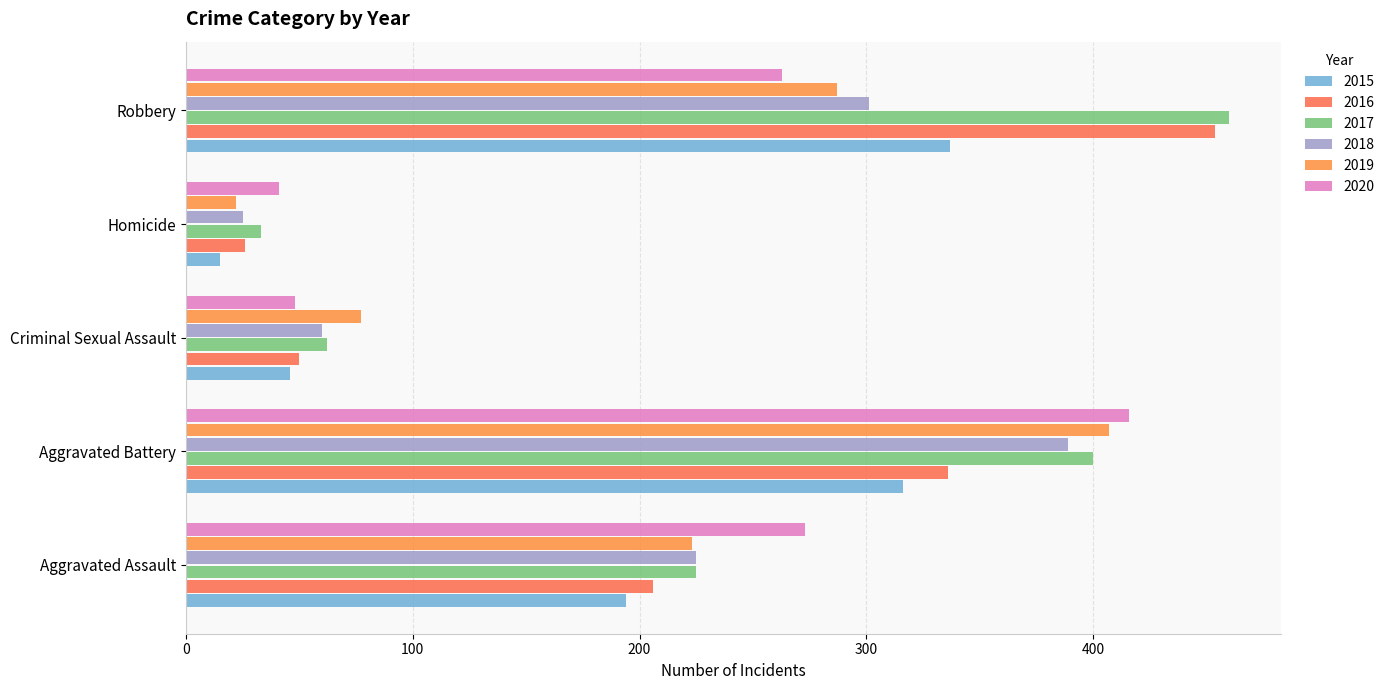

What is the average value of the 2015 series?

182